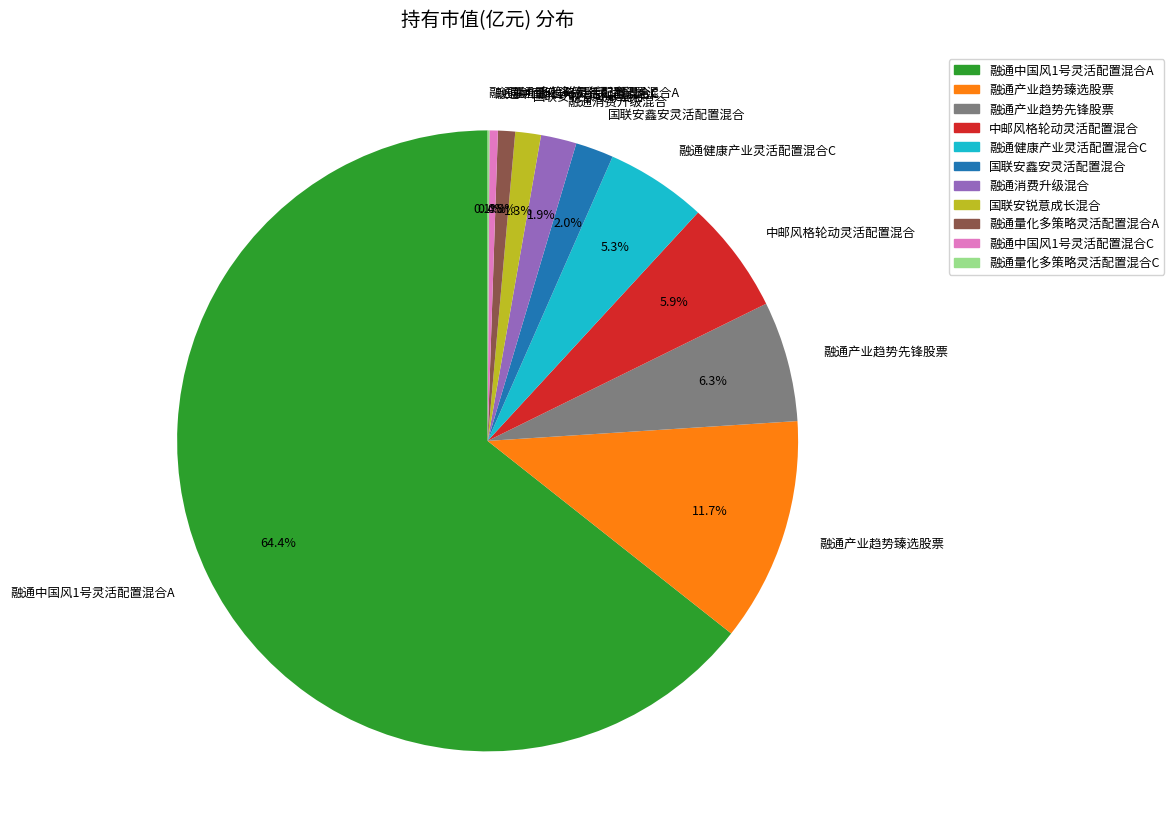

Which slice is the largest?

融通中国风1号灵活配置混合A